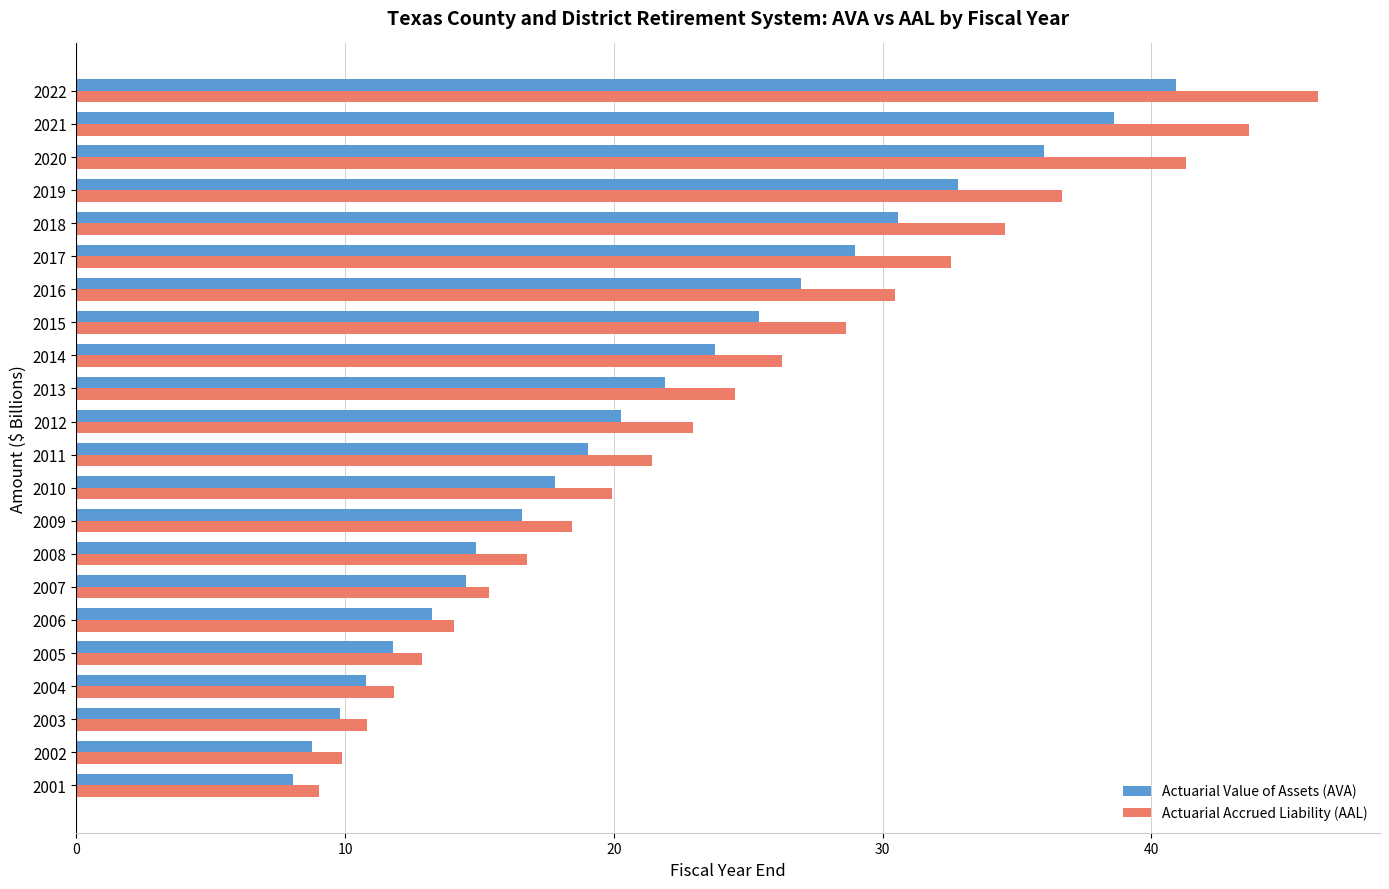

Which category has the highest value in the Actuarial Accrued Liability (AAL) series?

2022